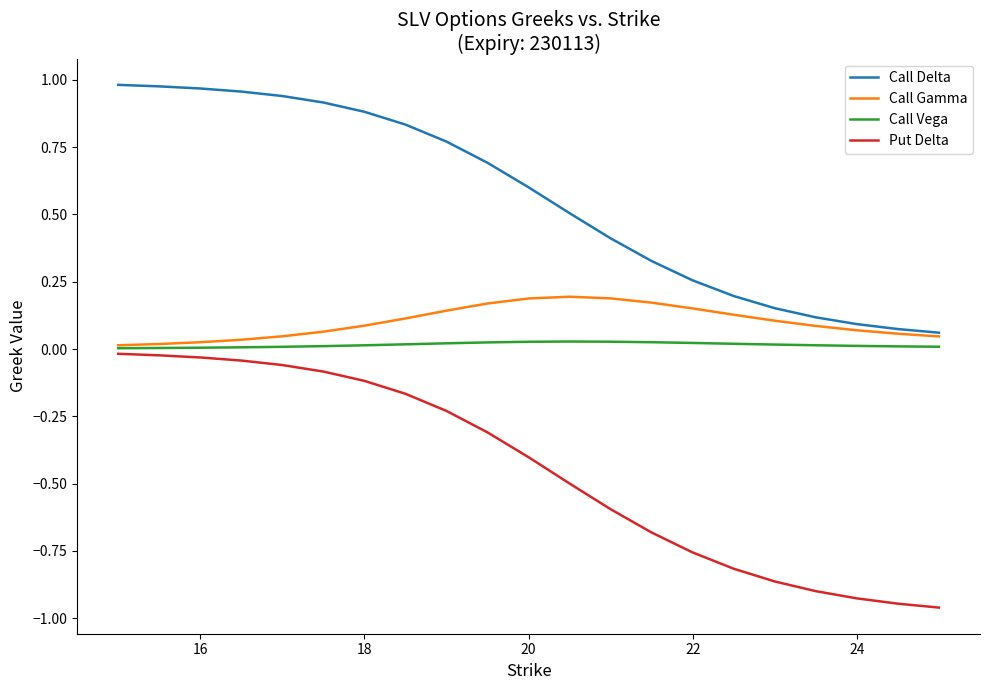

Which series has the largest range (max minus min)?

Put Delta